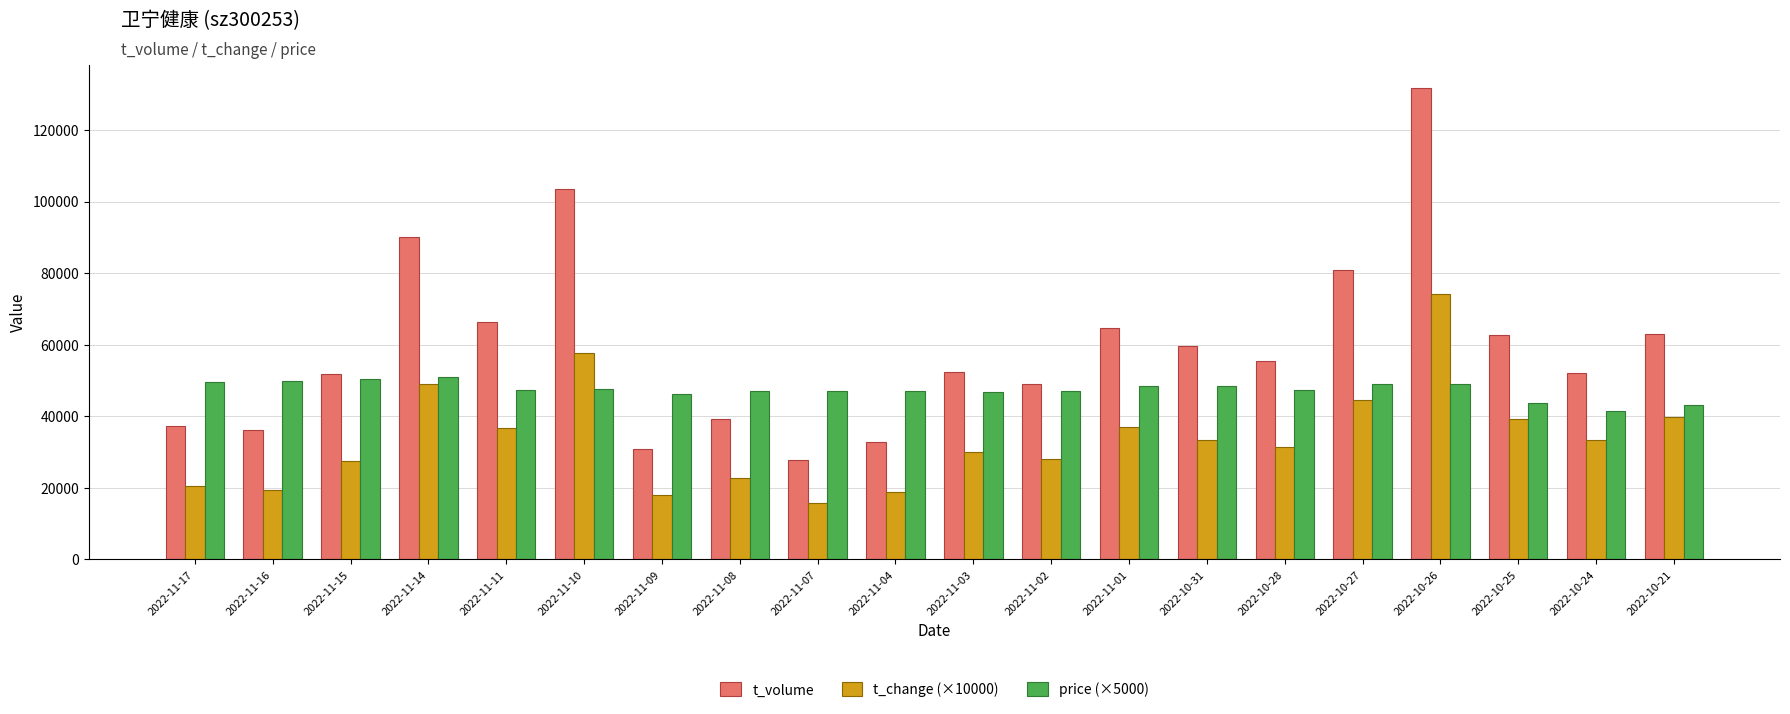

What is the difference between the maximum and second lowest values in the t_change (×10000) series?

56400.0